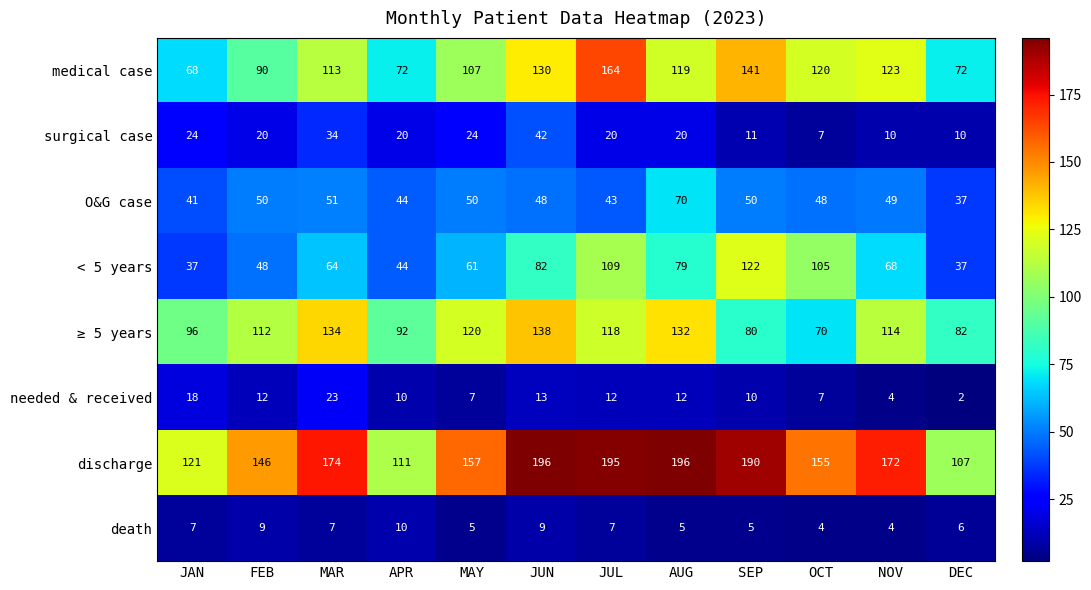

What is the spread (max minus min) of values at MAR?

167